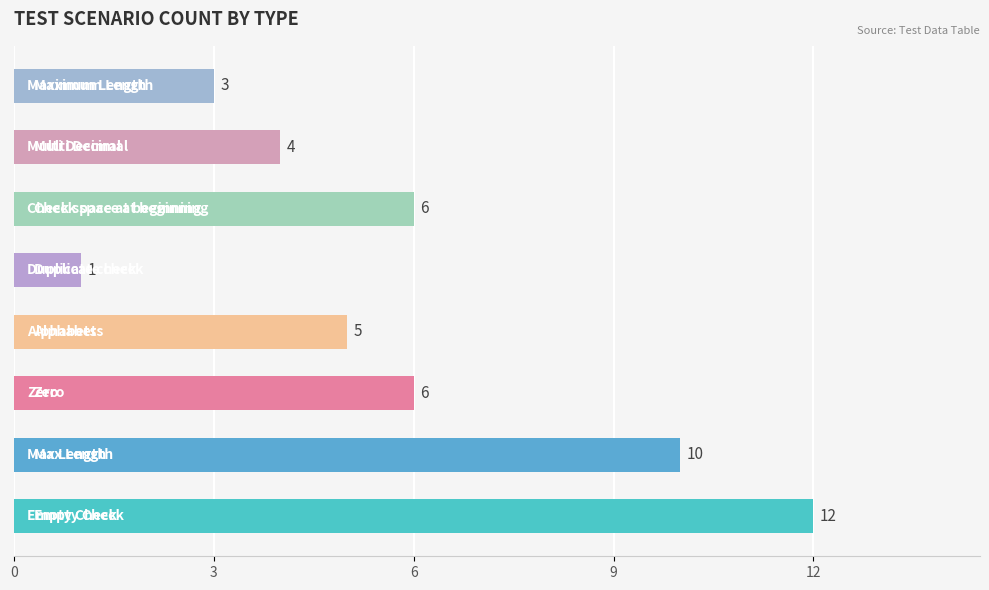

What is the difference between the maximum and minimum values?

11